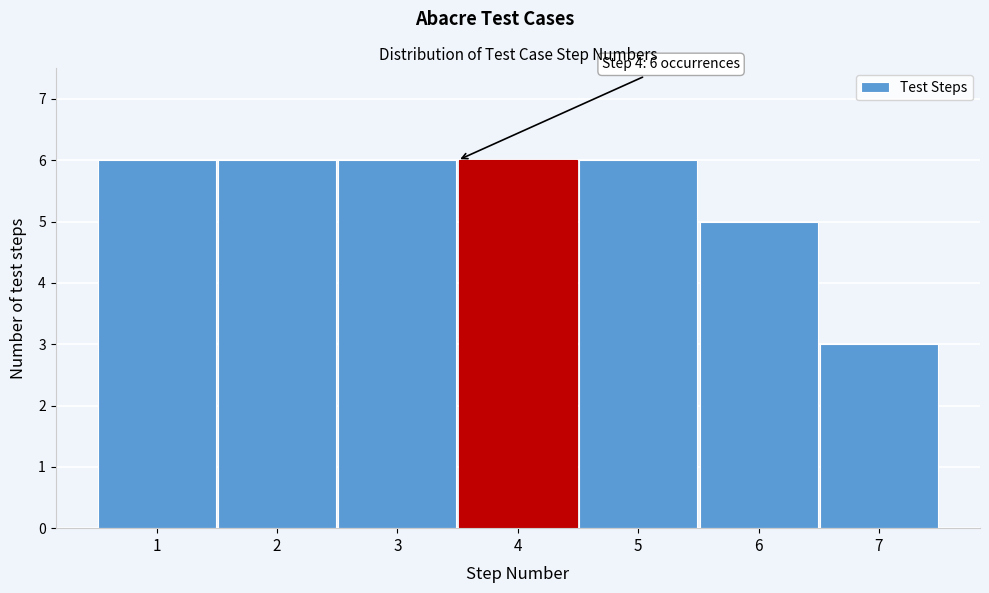

Reading right to left, transcribe all the data shown in this chart.

7=3	6=5	5=6	4=6	3=6	2=6	1=6